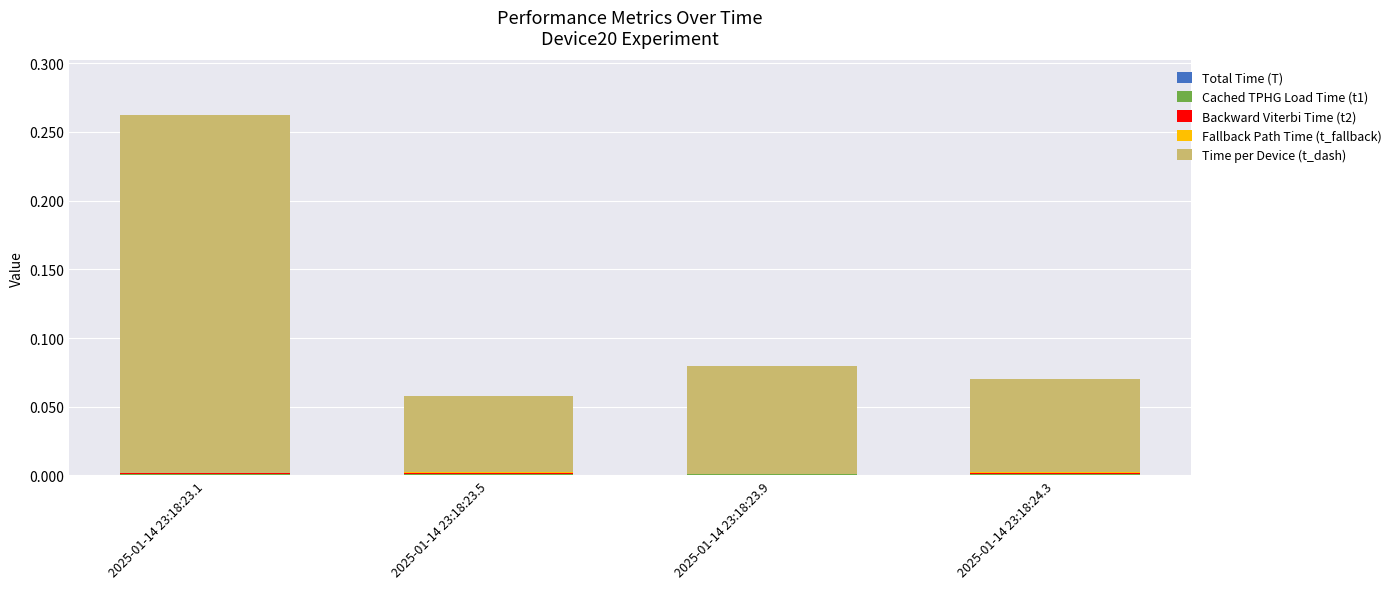

At which category is the sum across all series the highest?

2025-01-14 23:18:23.1